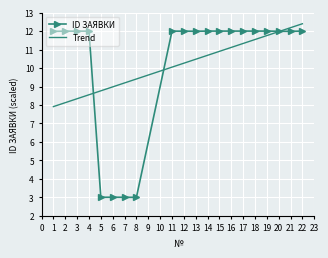

At how many categories does at least one series exceed 6?

20